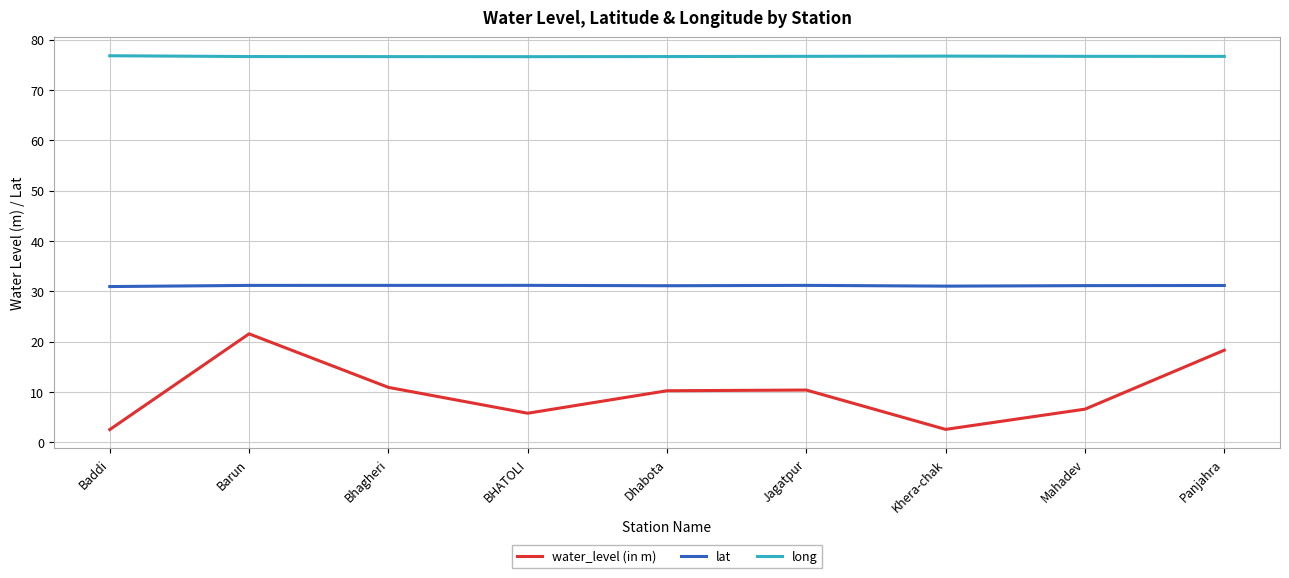

List the series in order of their peak value, lowest first.

water_level (in m), lat, long